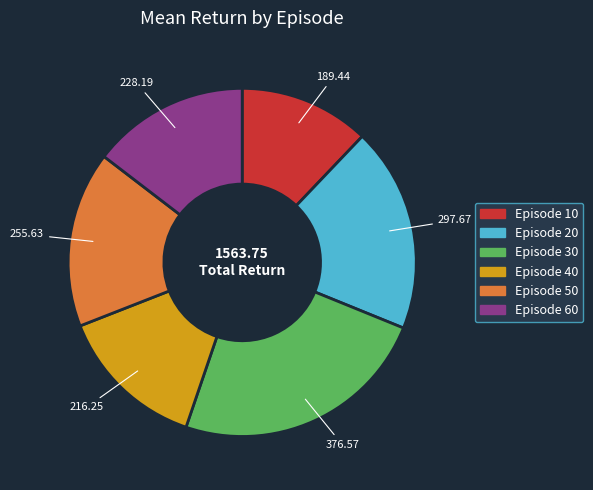

Is there any slice that represents more than half of the pie?

No